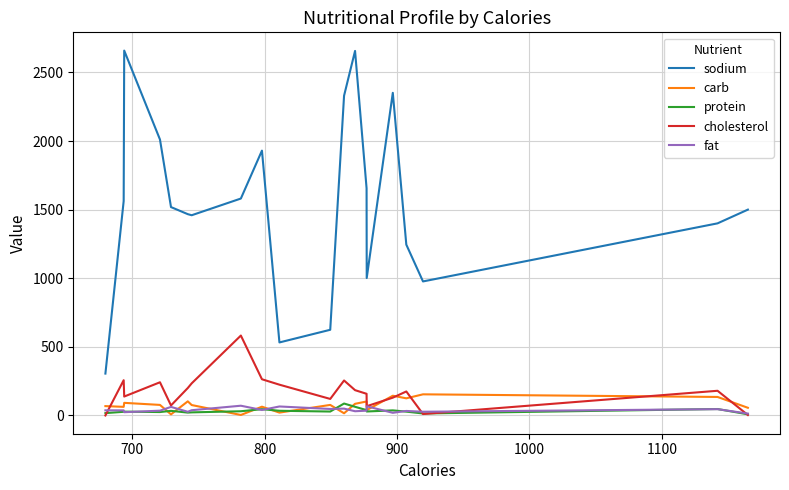

Which series has the largest range (max minus min)?

sodium